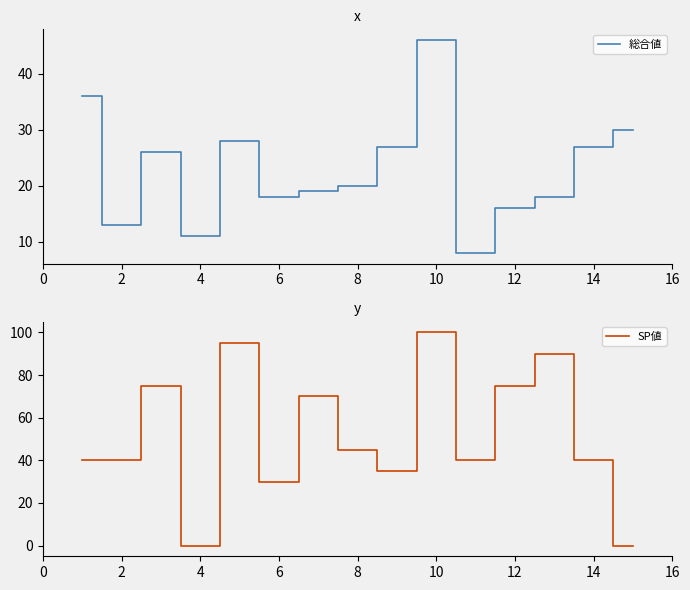

How many interior local valleys does the 総合値 series have?

4